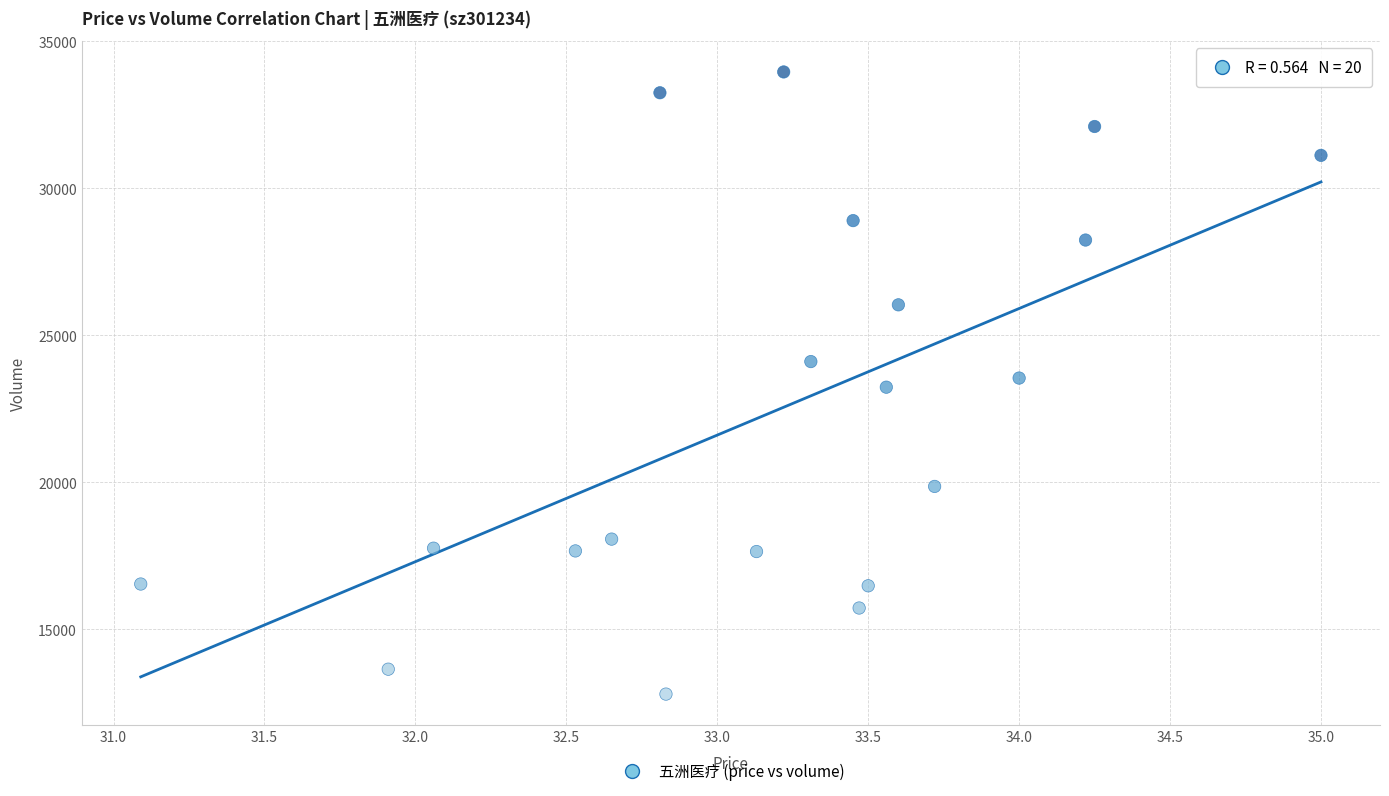

What is the range of Y values (max minus min)?

21163